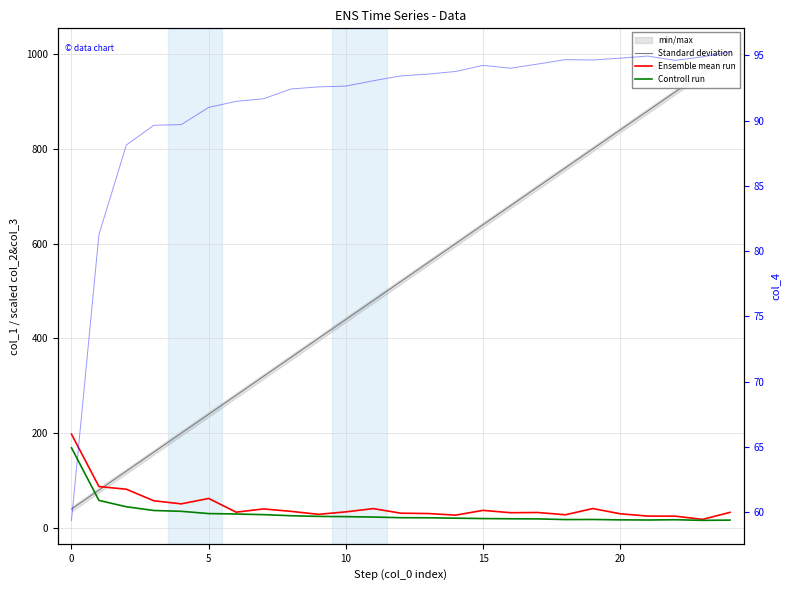

How many values in the Controll run series exceed 21?

14